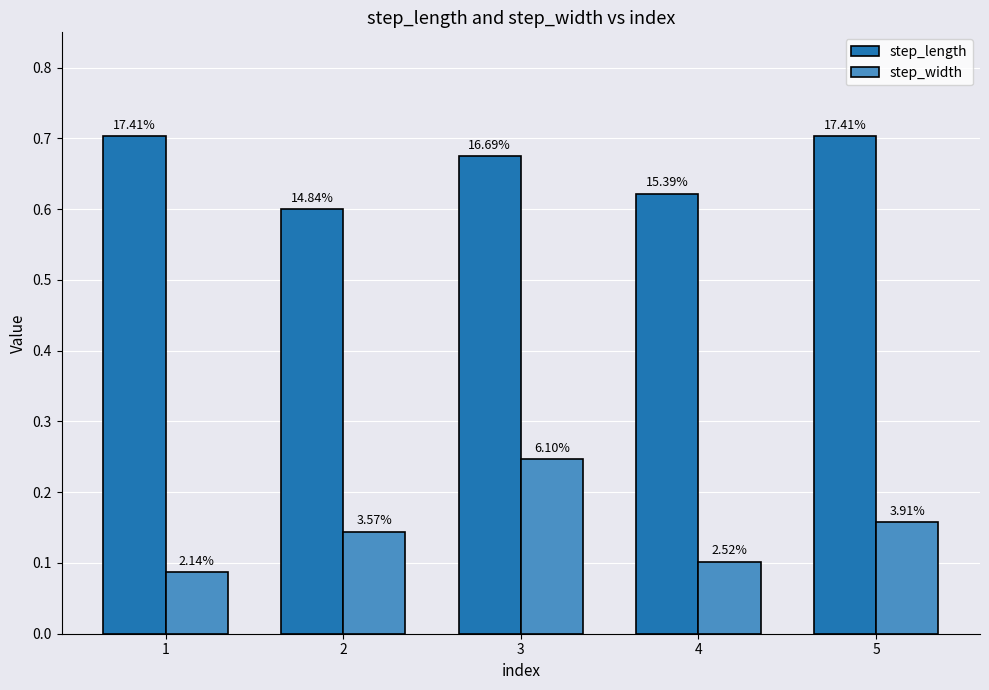

How many groups of bars are there?

5